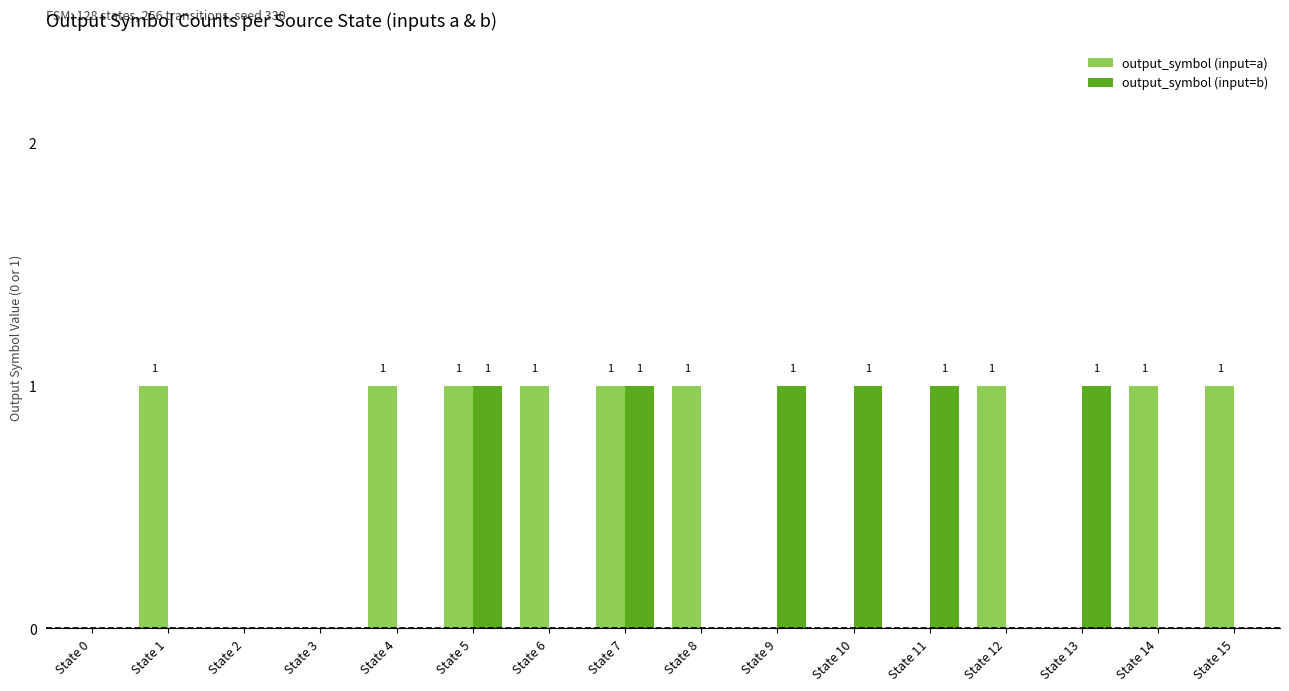

Which series has the largest total across all categories?

output_symbol (input=a)